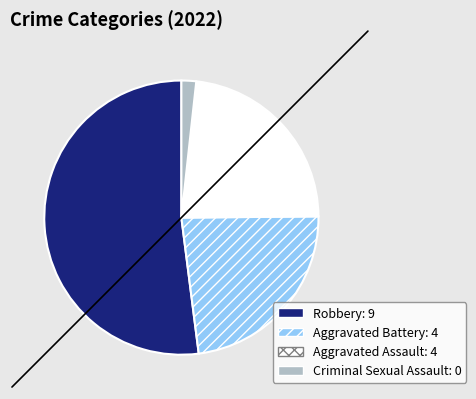

Which category has the biggest portion of the pie?

Robbery